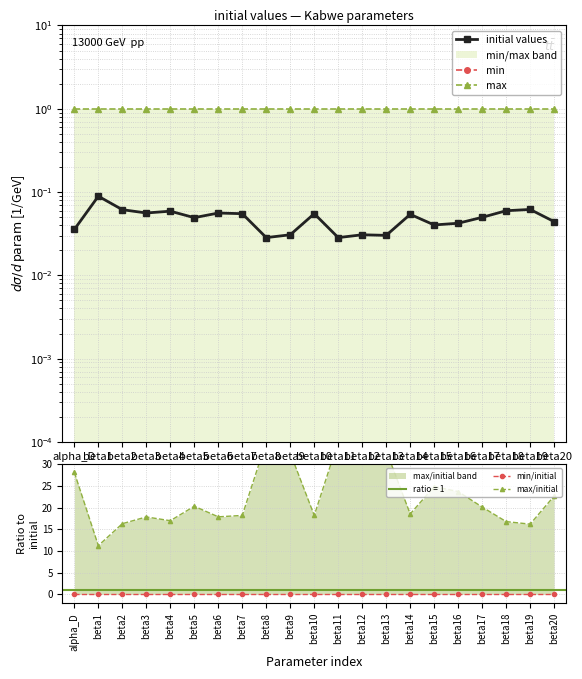

Where is the first local minimum for initial values?

beta3